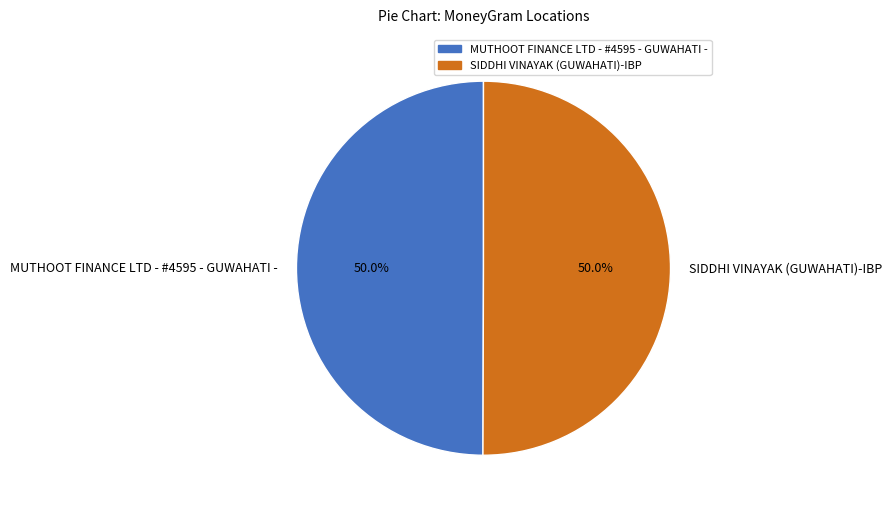

Combined, what portion of the pie is SIDDHI VINAYAK (GUWAHATI)-IBP and MUTHOOT FINANCE LTD - #4595 - GUWAHATI -?

100.0%